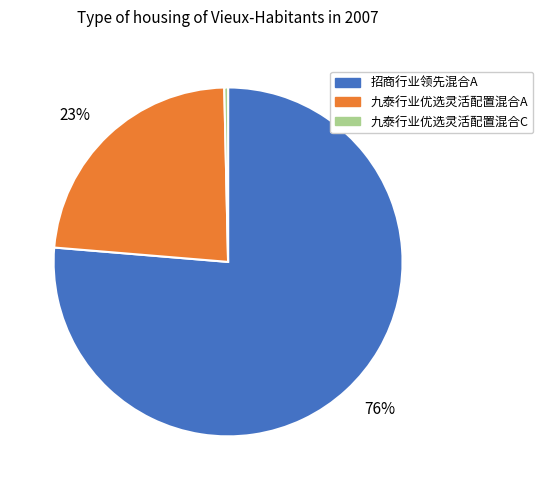

How many slices are in this pie chart?

3